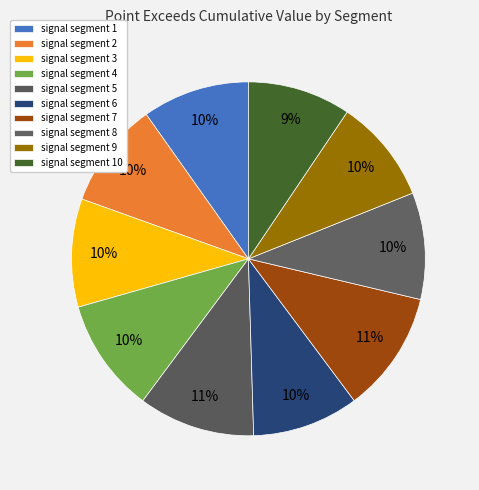

Do signal segment 9 and signal segment 10 together represent more than half of the pie?

No